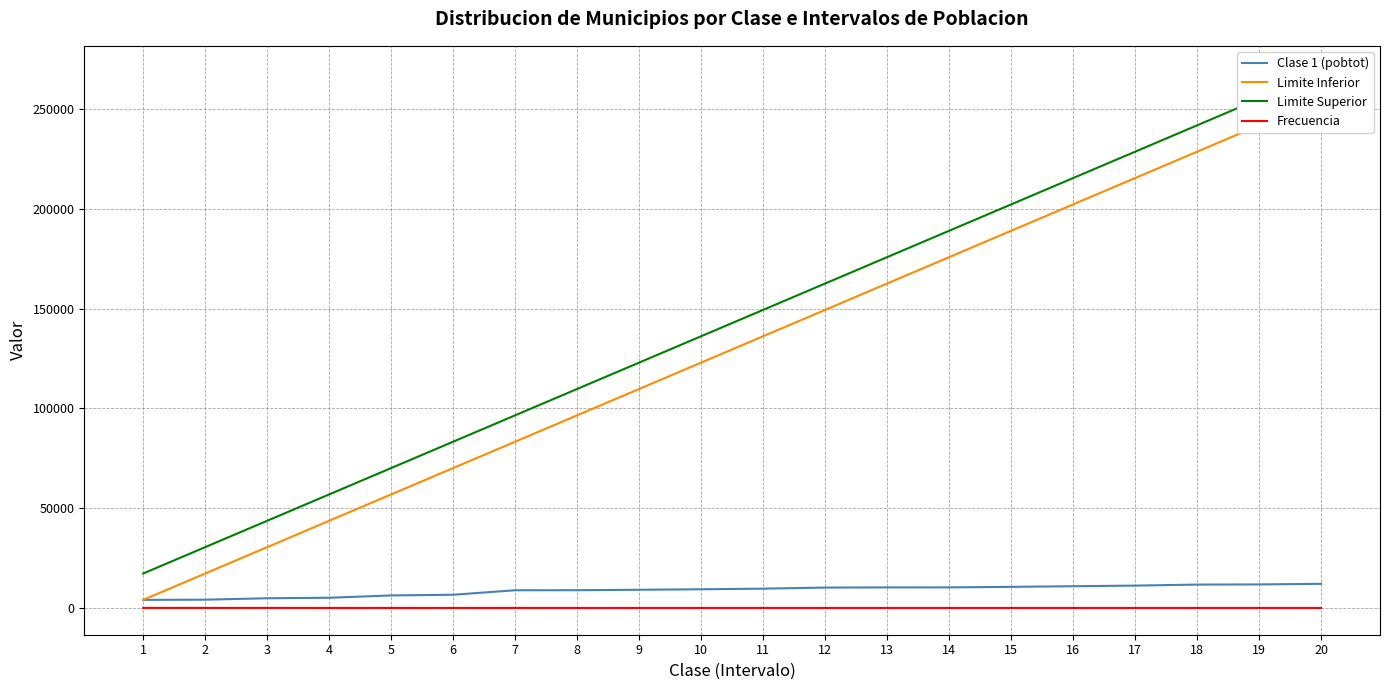

Between 15 and 16, which series saw the biggest shift?

Limite Inferior